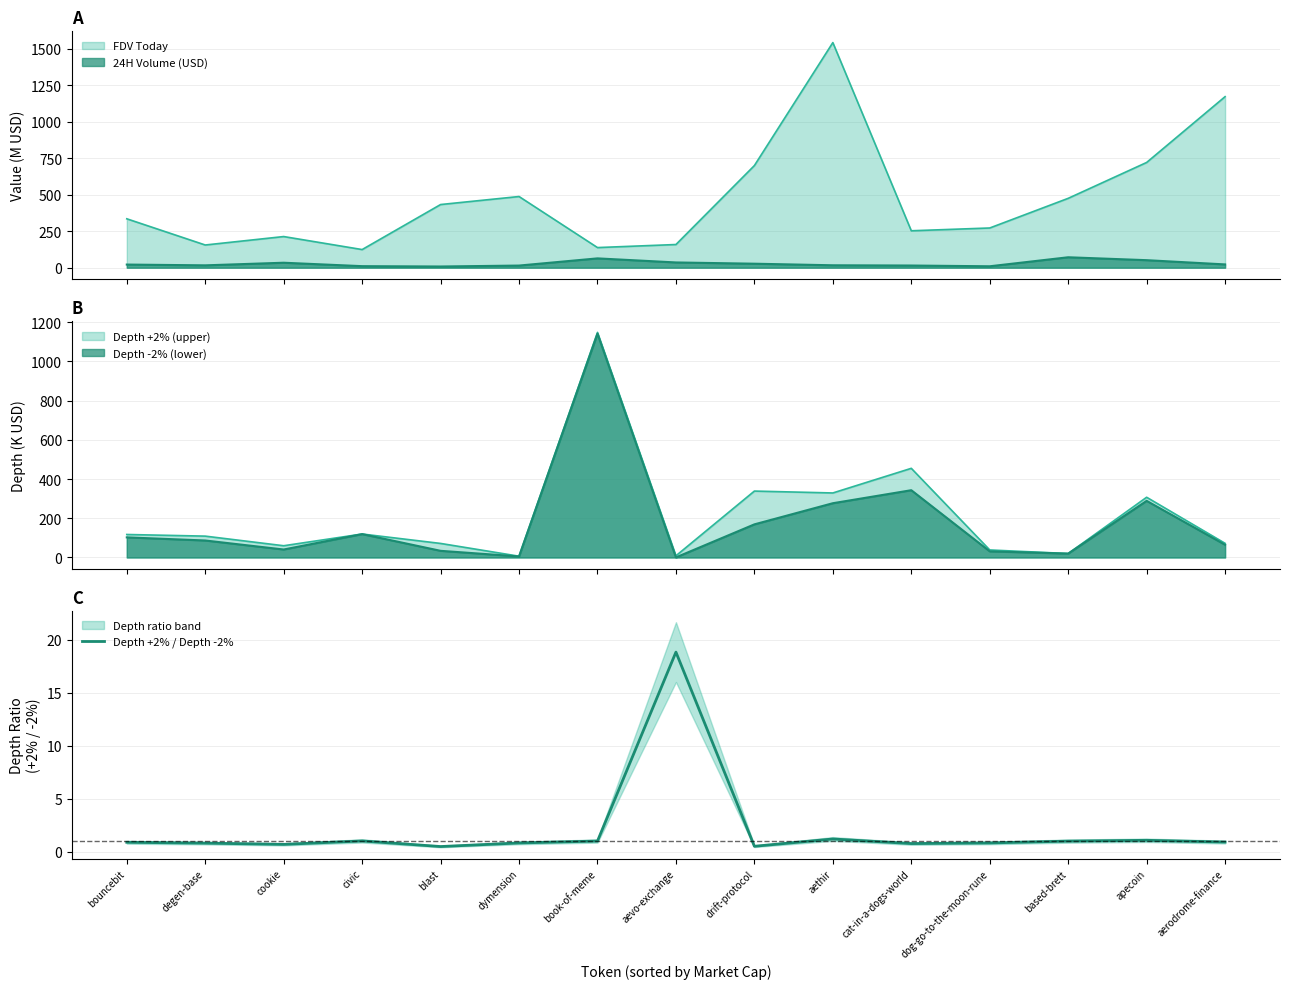

The value at apecoin is 1.1. True or false?

True